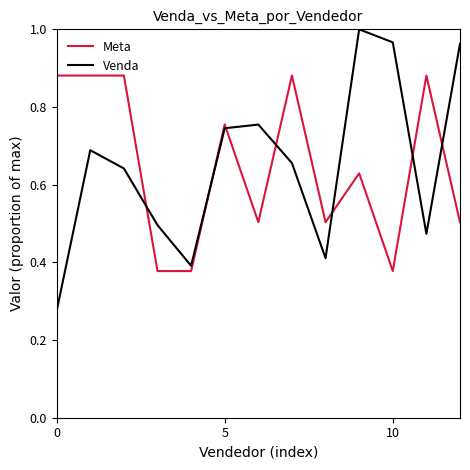

Which series has the largest range (max minus min)?

Venda